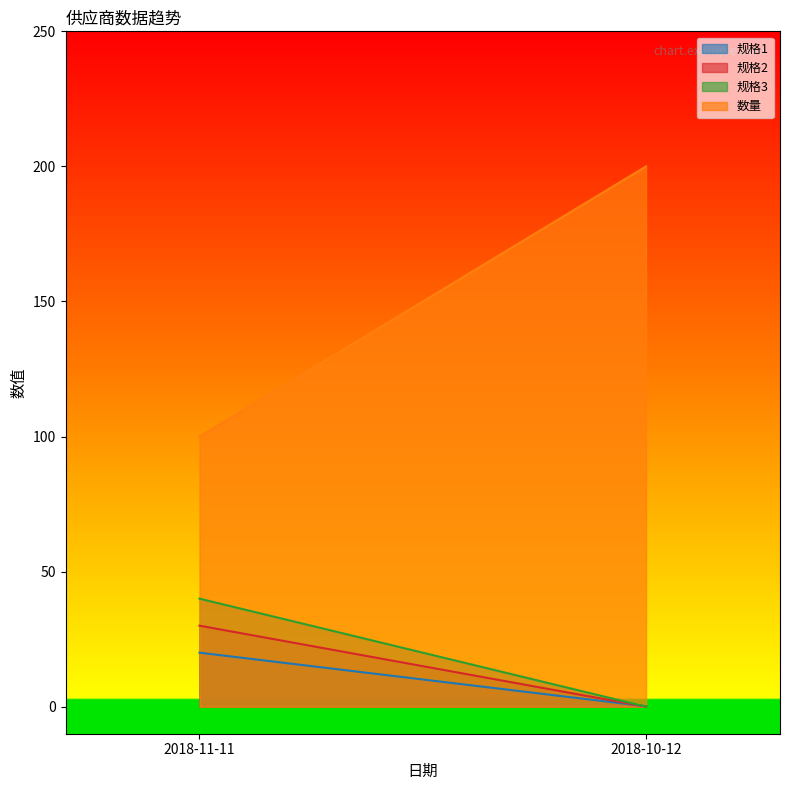

Reading left to right, list all the values displayed in this chart.

规格1: 2018-11-11=20.0	2018-10-12=0.2
规格2: 2018-11-11=30.0	2018-10-12=0.0
规格3: 2018-11-11=40.0	2018-10-12=0.0
数量: 2018-11-11=100.0	2018-10-12=200.0